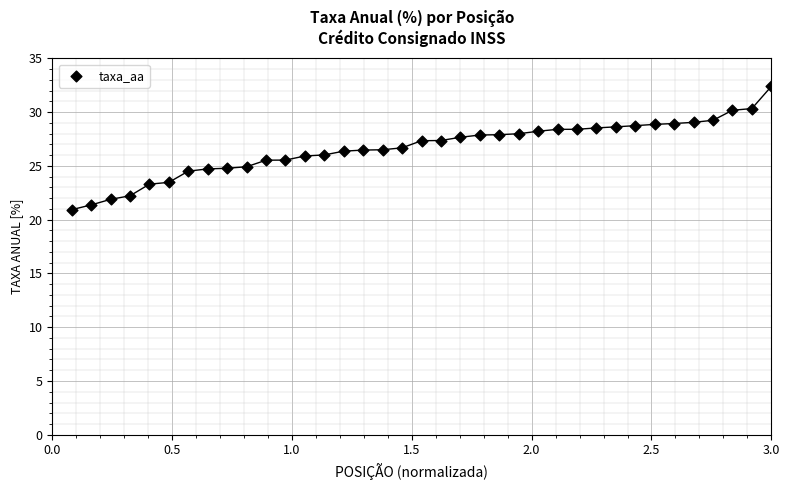

What is the range of X values (max minus min)?

2.9